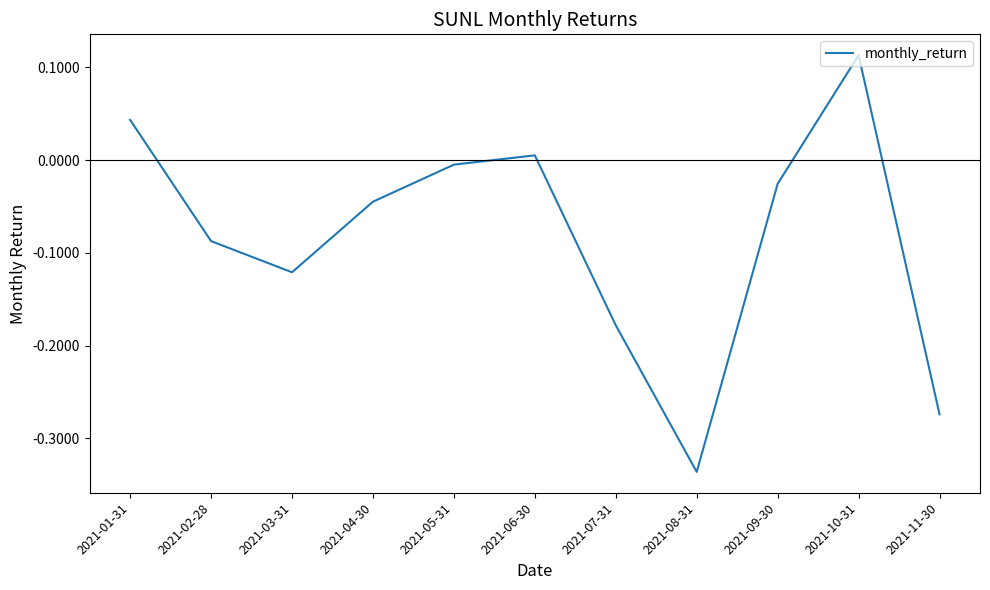

Which category has the highest value across all series?

2021-10-31